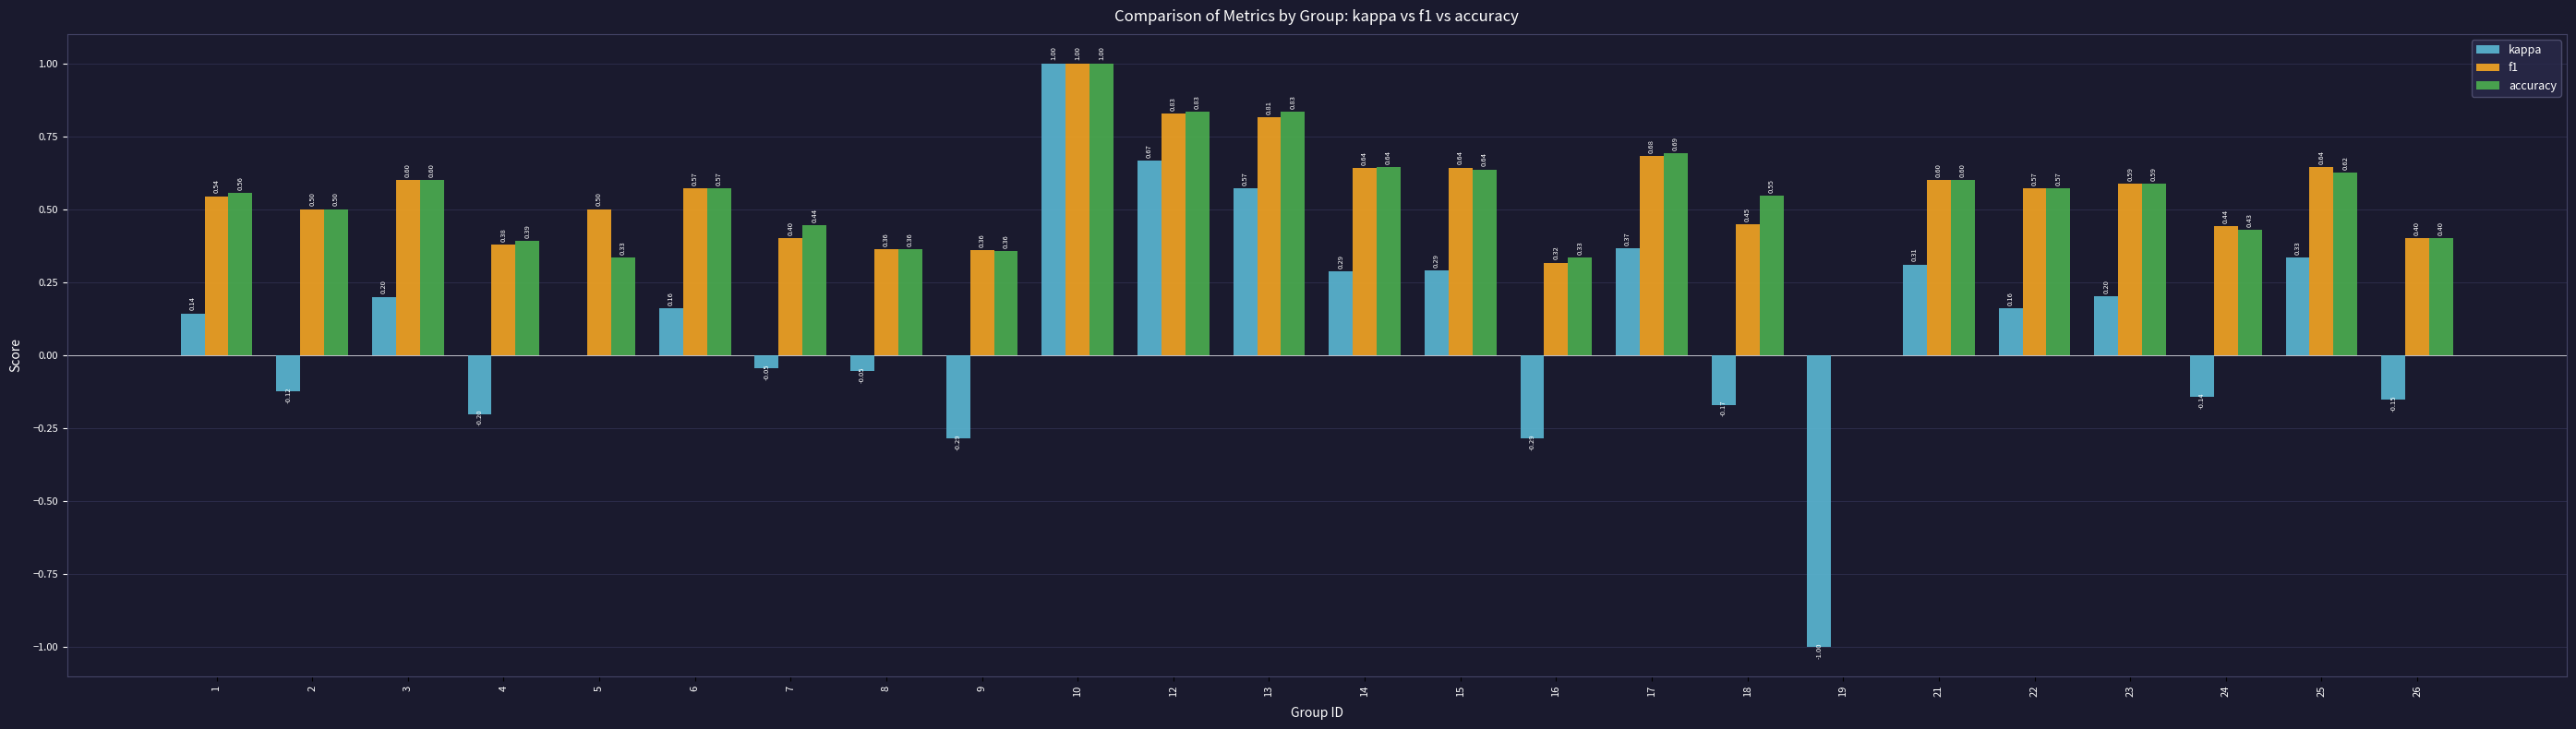

What is the total value across all series at 3?

1.4